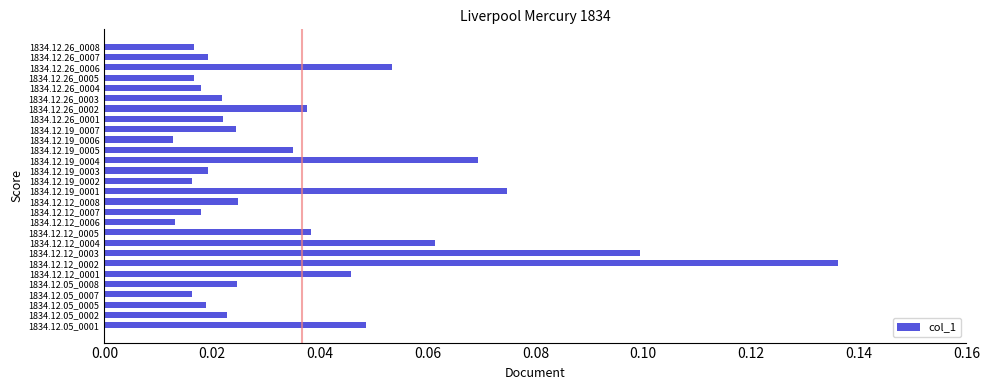

The chart shows a value of 0.0 at 1834.12.12_0002. True or false?

False